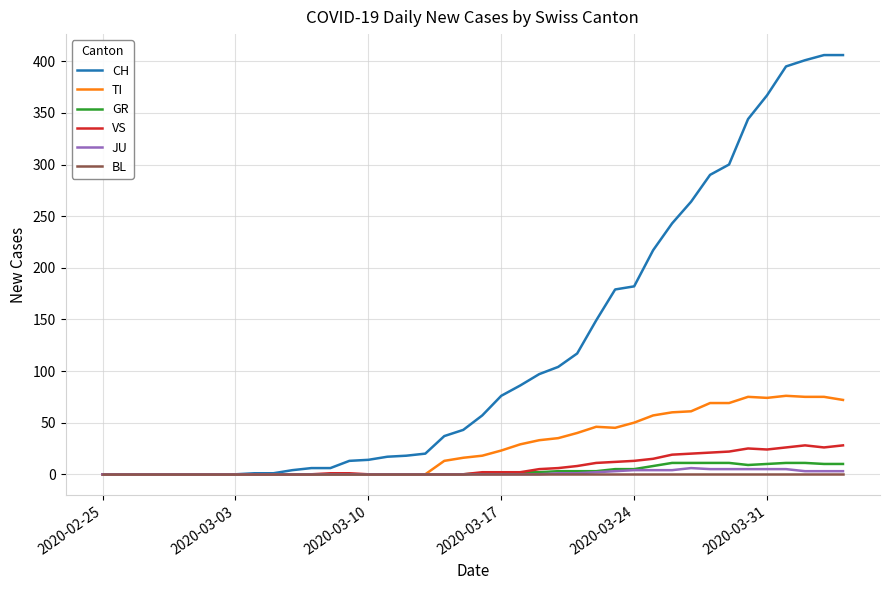

What is the sum of all JU values?

59